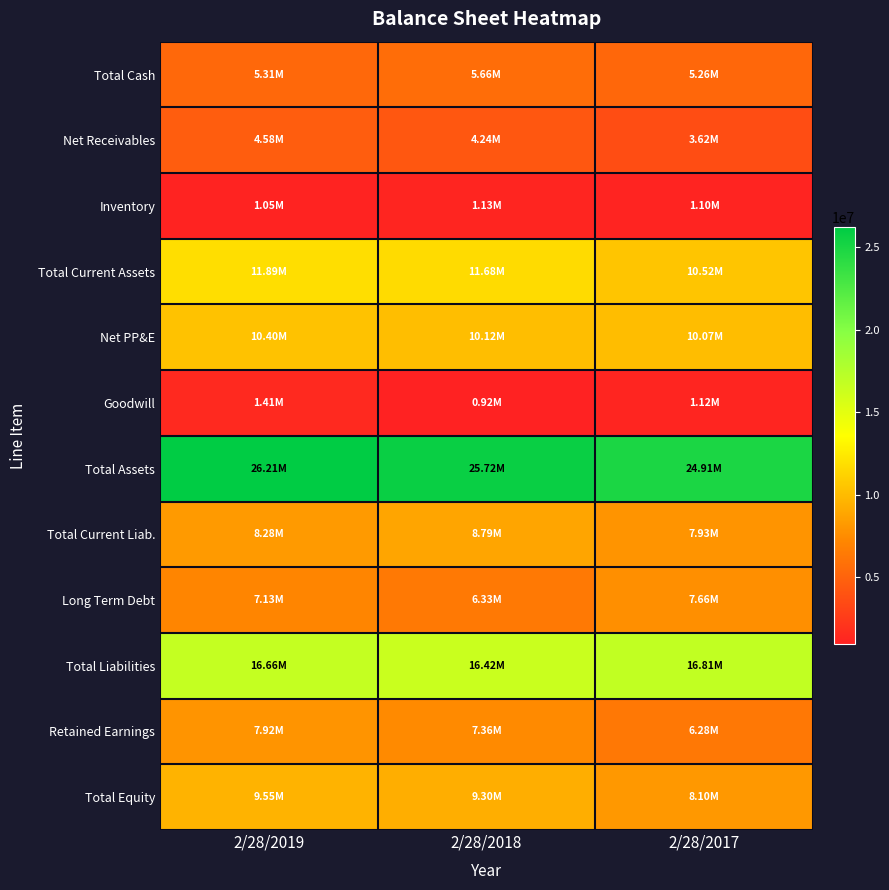

What is the total value across all series at 2/28/2017?

103387014